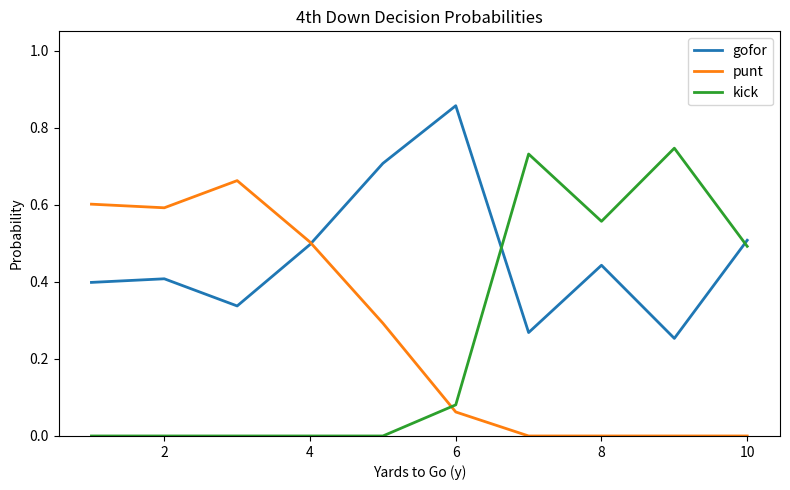

Which series has the largest total across all categories?

gofor